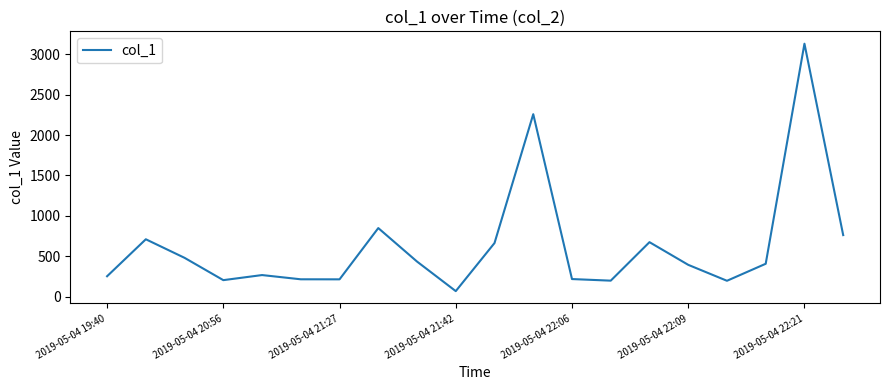

What is the difference between the maximum and minimum values?

3063.0